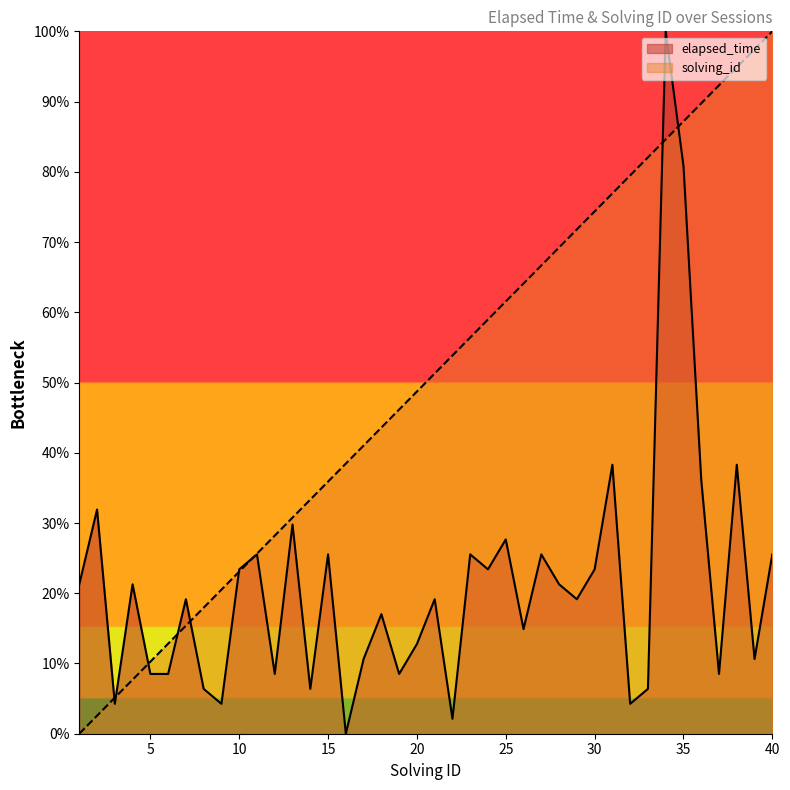

What is the maximum value shown in the chart?

100.0